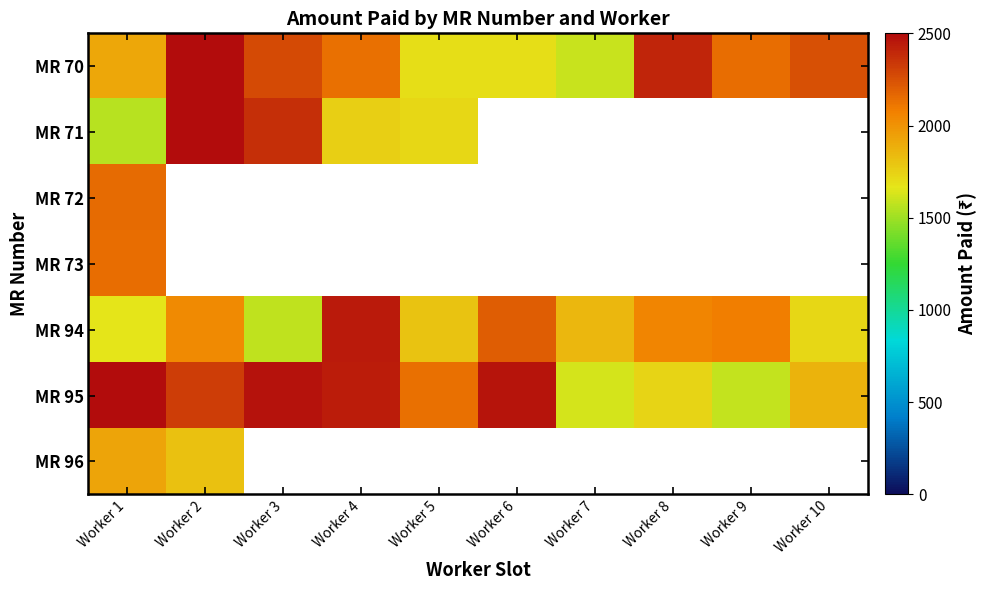

The MR 71 series shows 1623.2 at Worker 2. True or false?

False